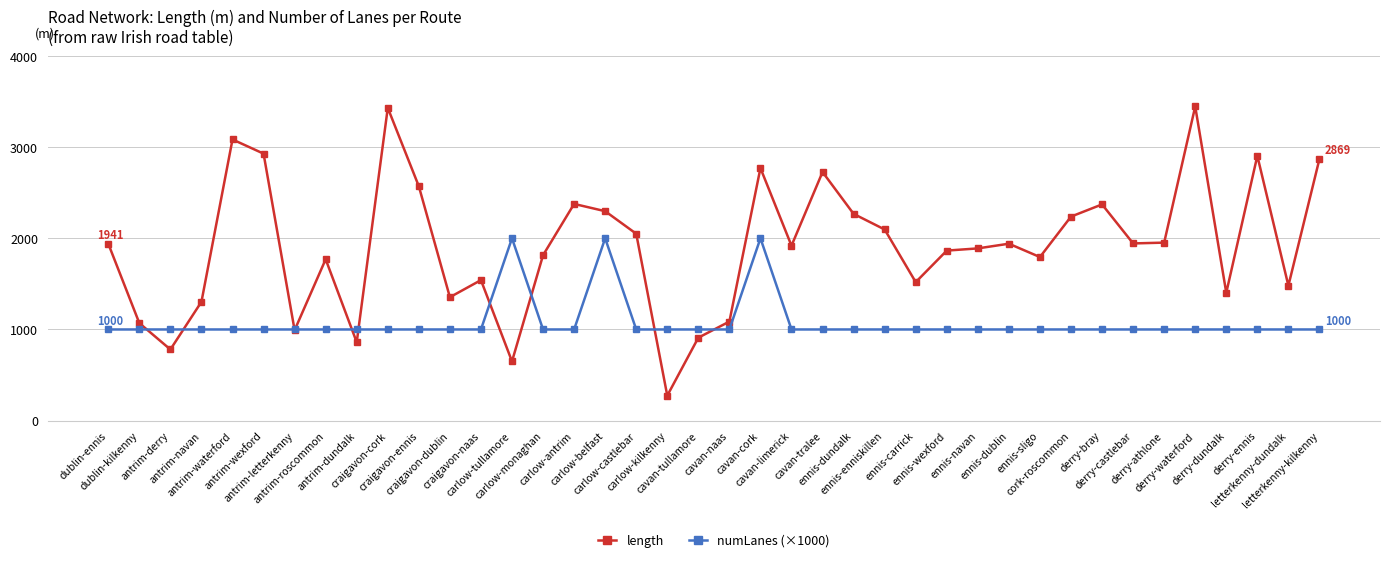

The value of numLanes (×1000) at carlow-castlebar is 1000.0. True or false?

True